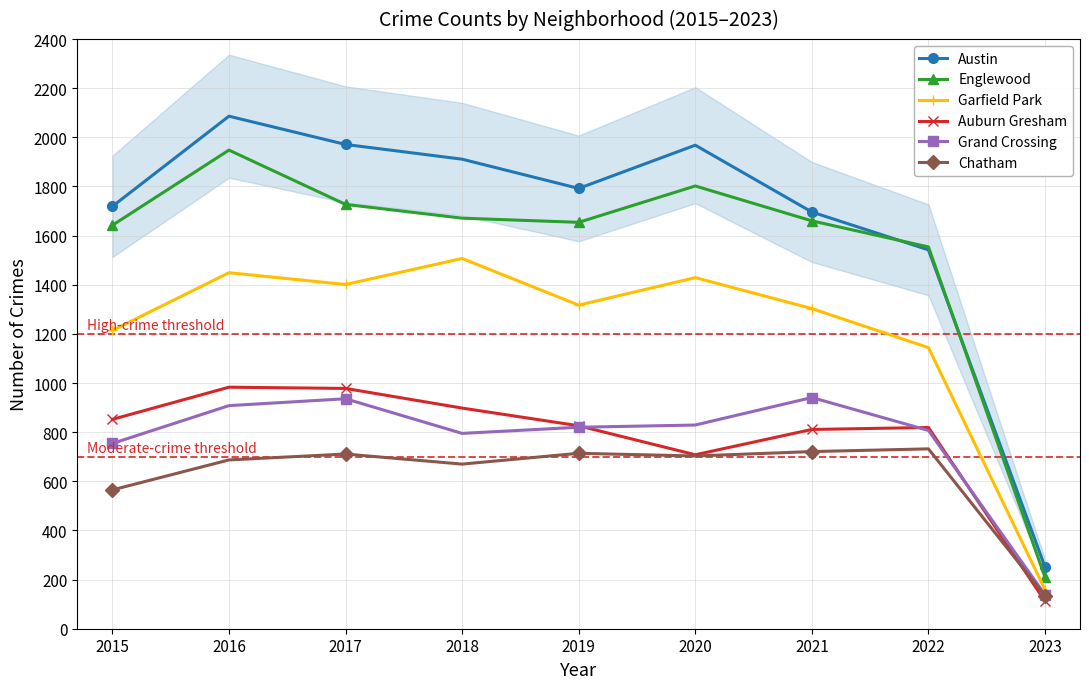

How many lines are shown in the chart?

6